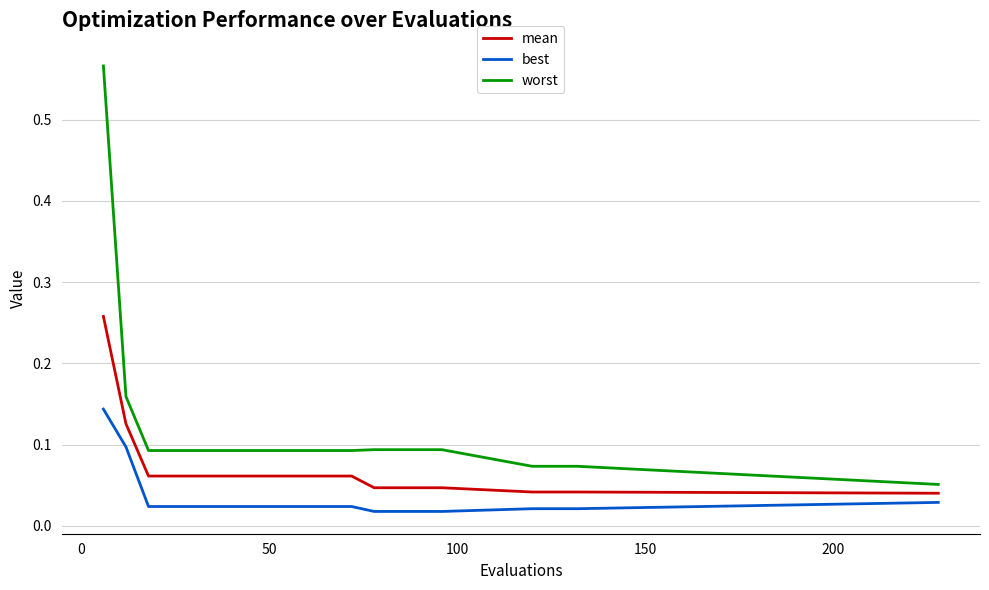

What are all the series names shown in the legend?

mean, best, worst